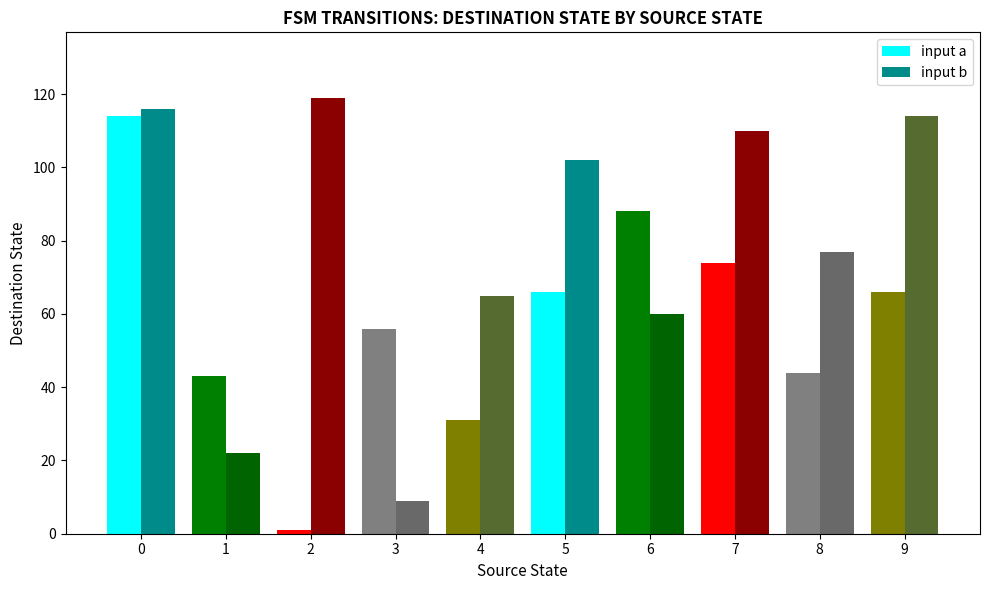

True or false: input a has a value of 66 at 9.

True